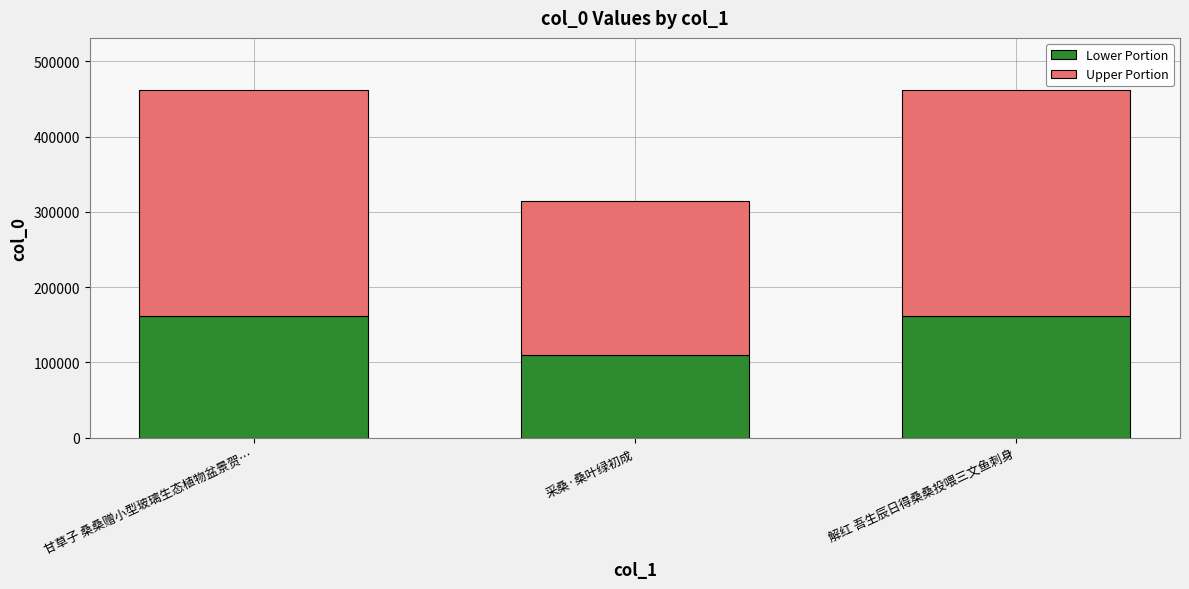

At which label does Lower Portion reach its minimum?

采桑·桑叶绿初成